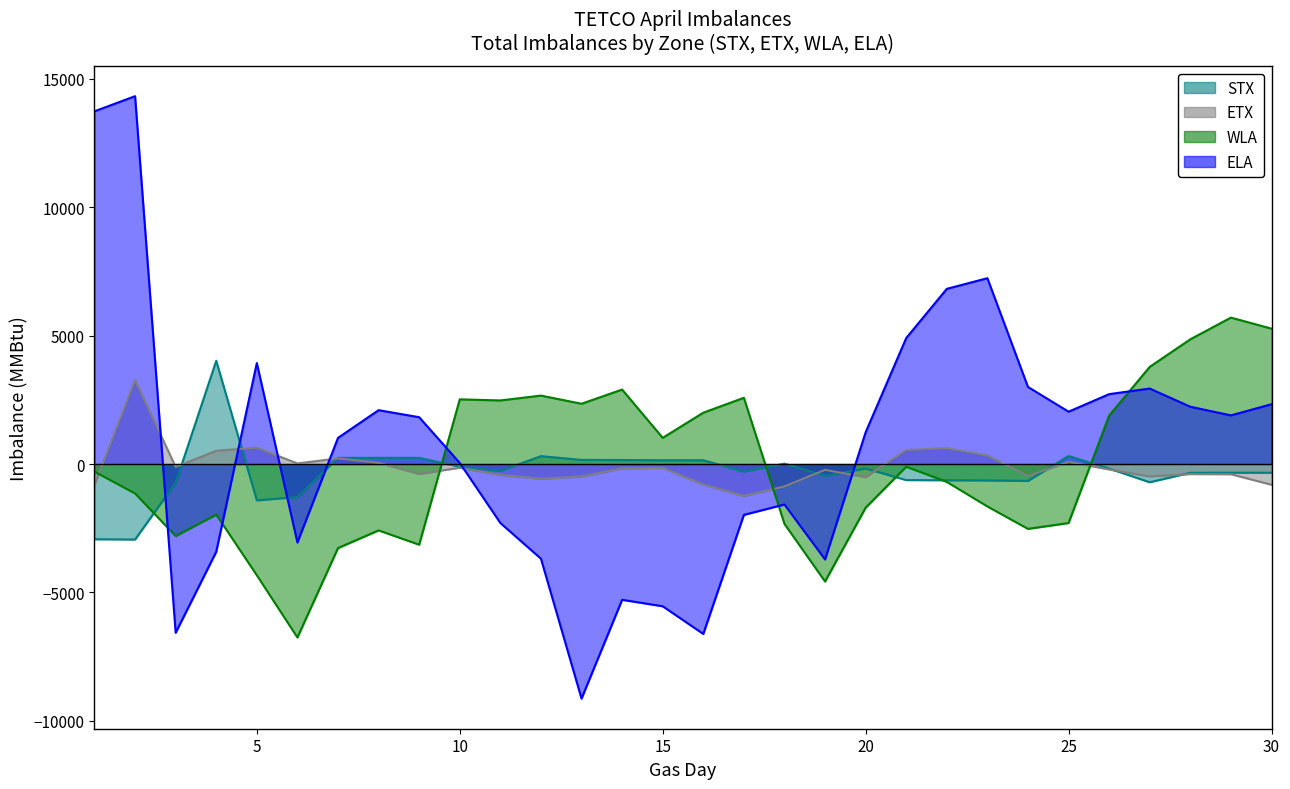

The ELA series shows -3688 at 12. True or false?

True